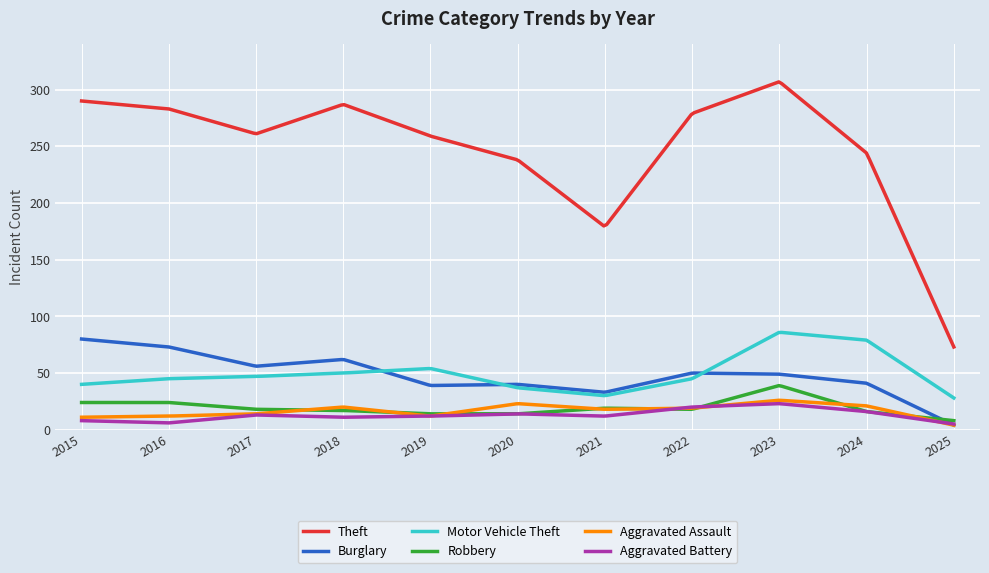

Which series has the largest range (max minus min)?

Theft